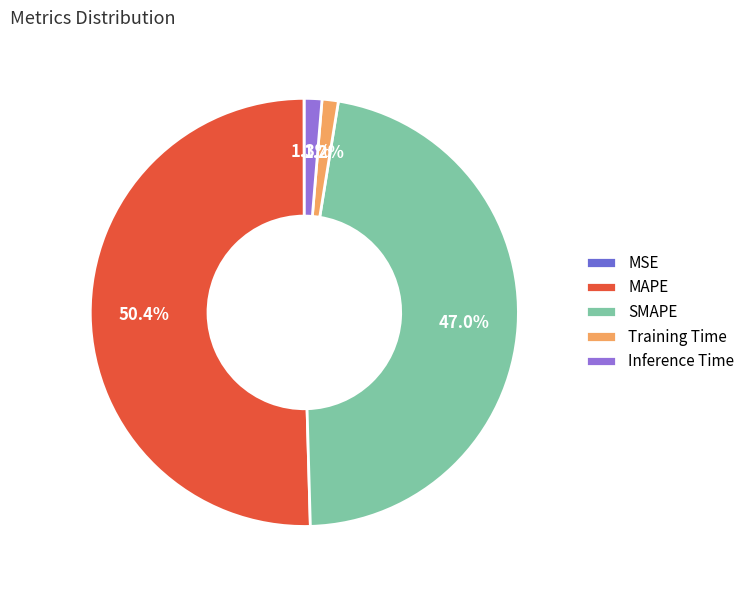

Between MAPE and SMAPE, which is larger?

MAPE